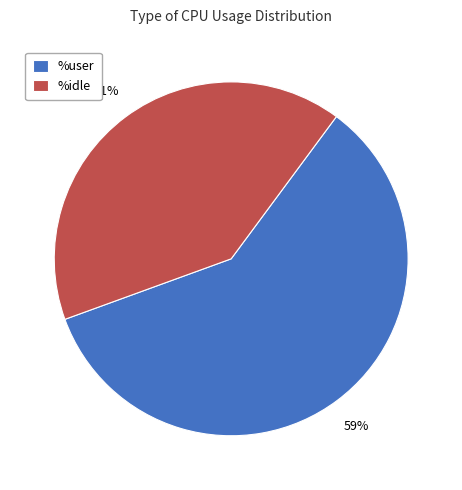

Does any single category account for the majority?

Yes